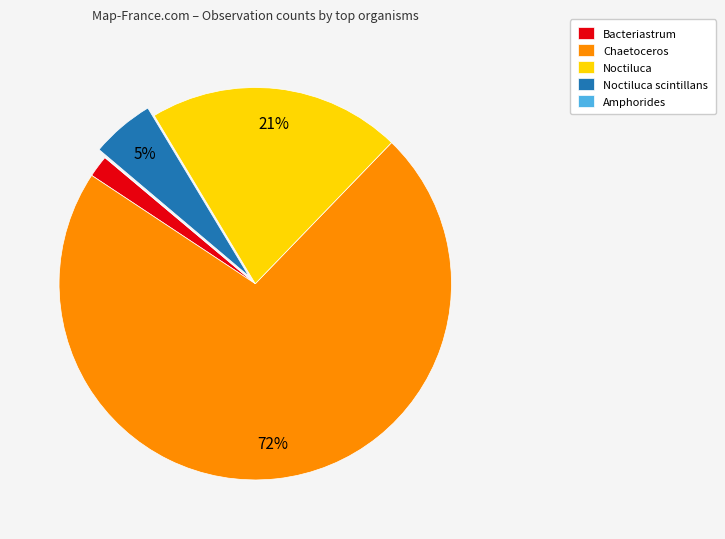

To the nearest percent, what is the average slice percentage?

20%